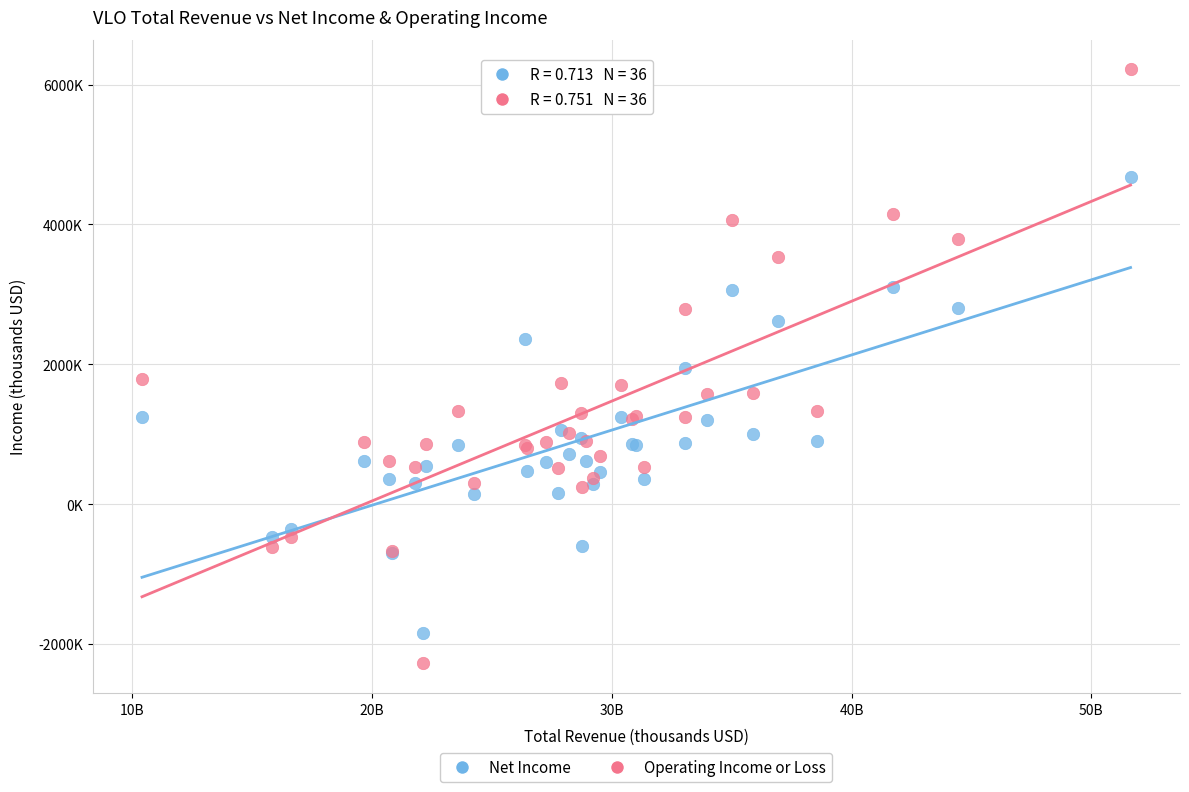

What are all the series names shown in the legend?

Net Income, Operating Income or Loss